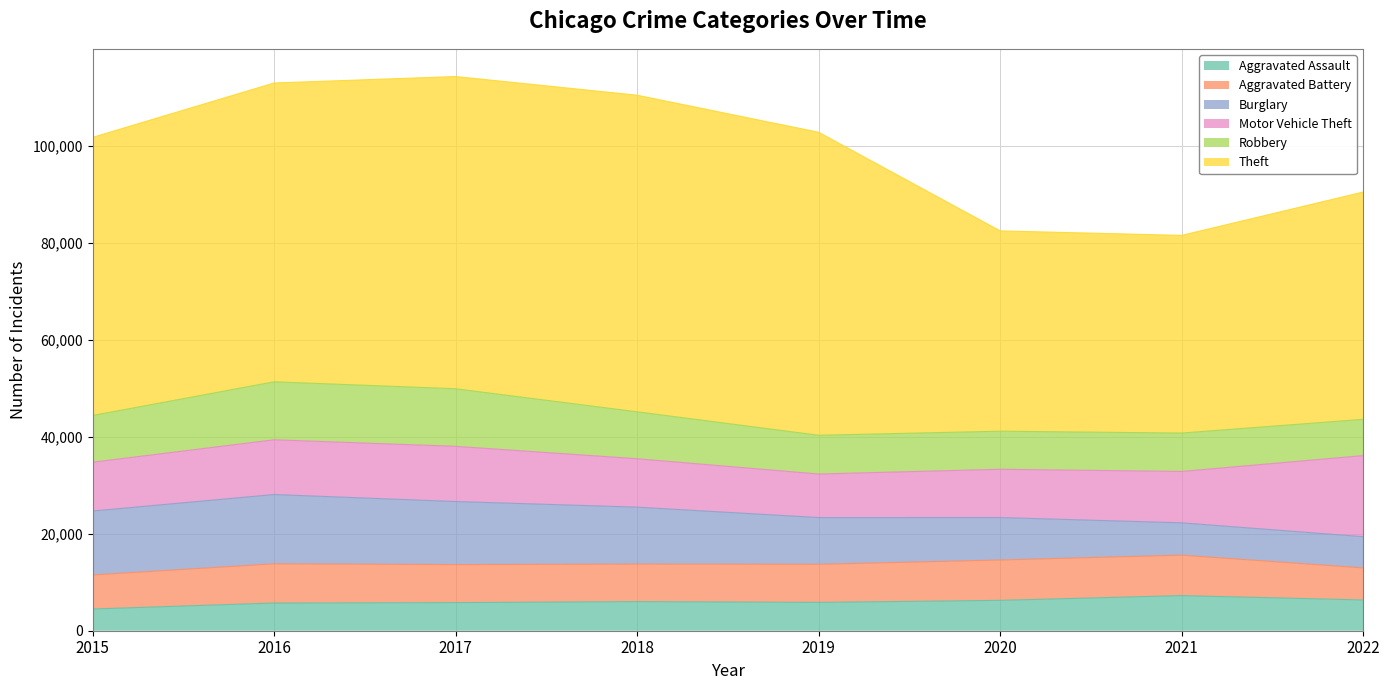

Where does the Aggravated Assault series first go above 6001?

2020